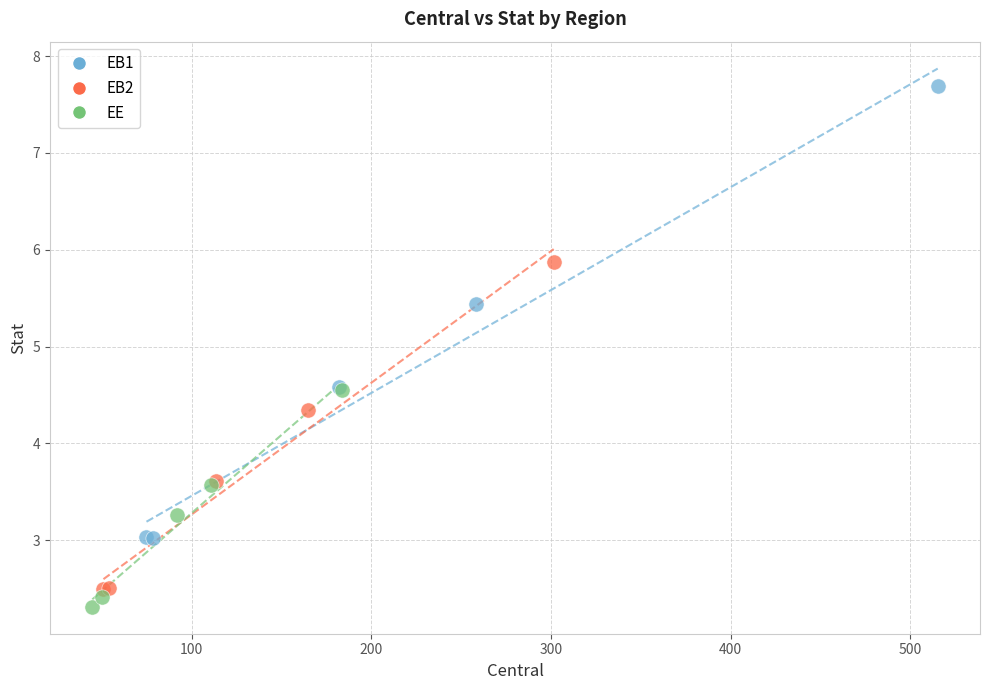

What are all the series names shown in the legend?

EB1, EB2, EE